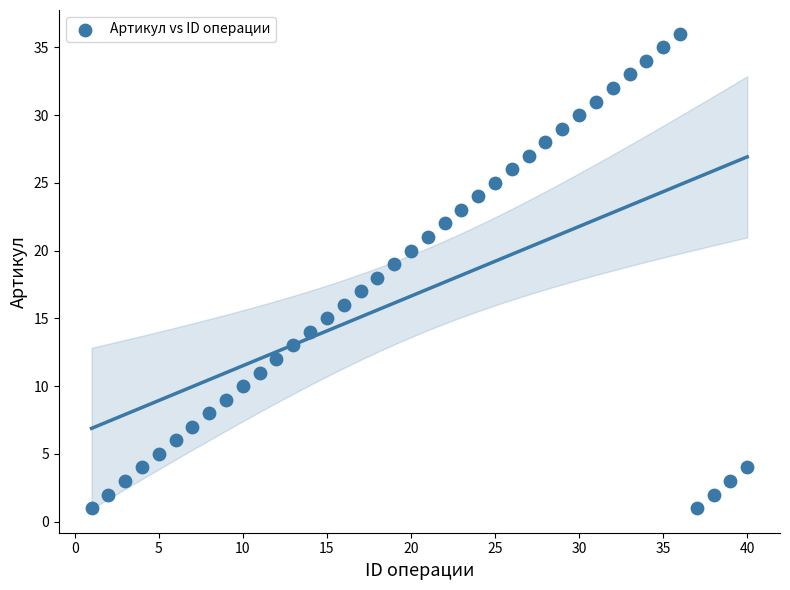

What is the range of Y values (max minus min)?

35